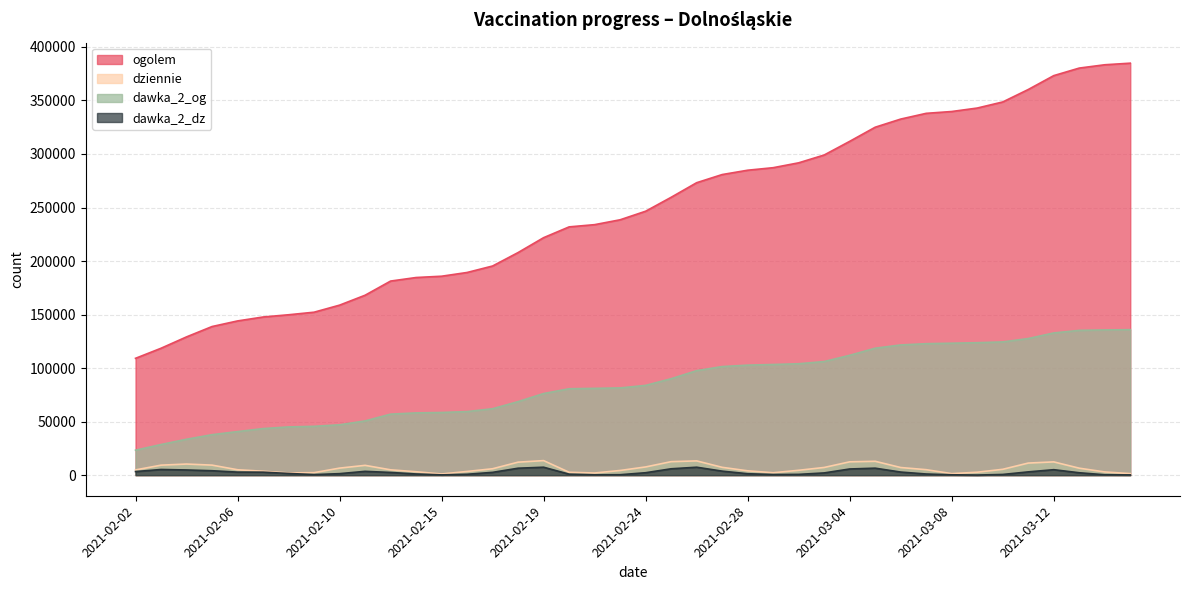

Rank the series at 2021-02-25 from lowest to highest value.

dawka_2_dz, dziennie, dawka_2_og, ogolem